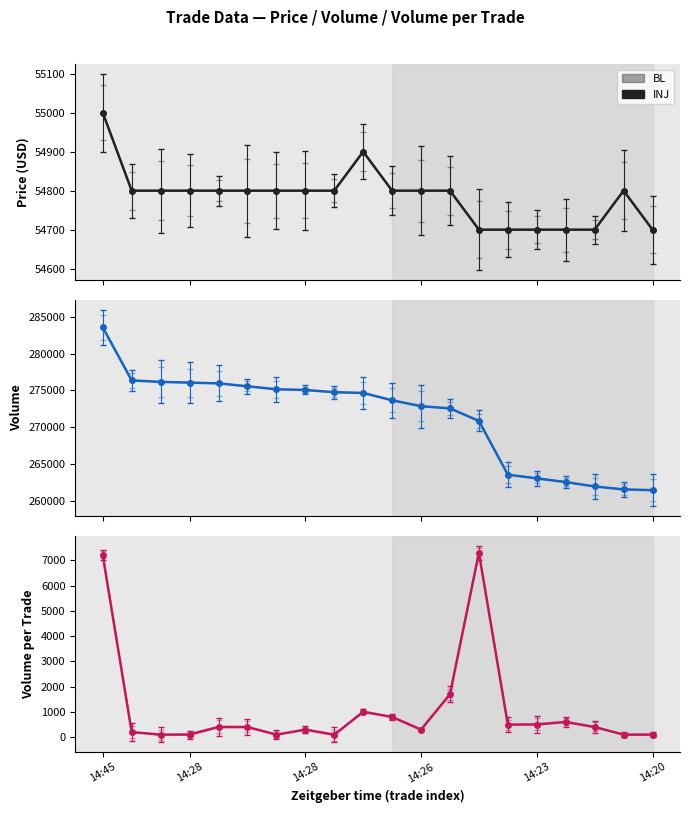

How many lines are shown in the chart?

3